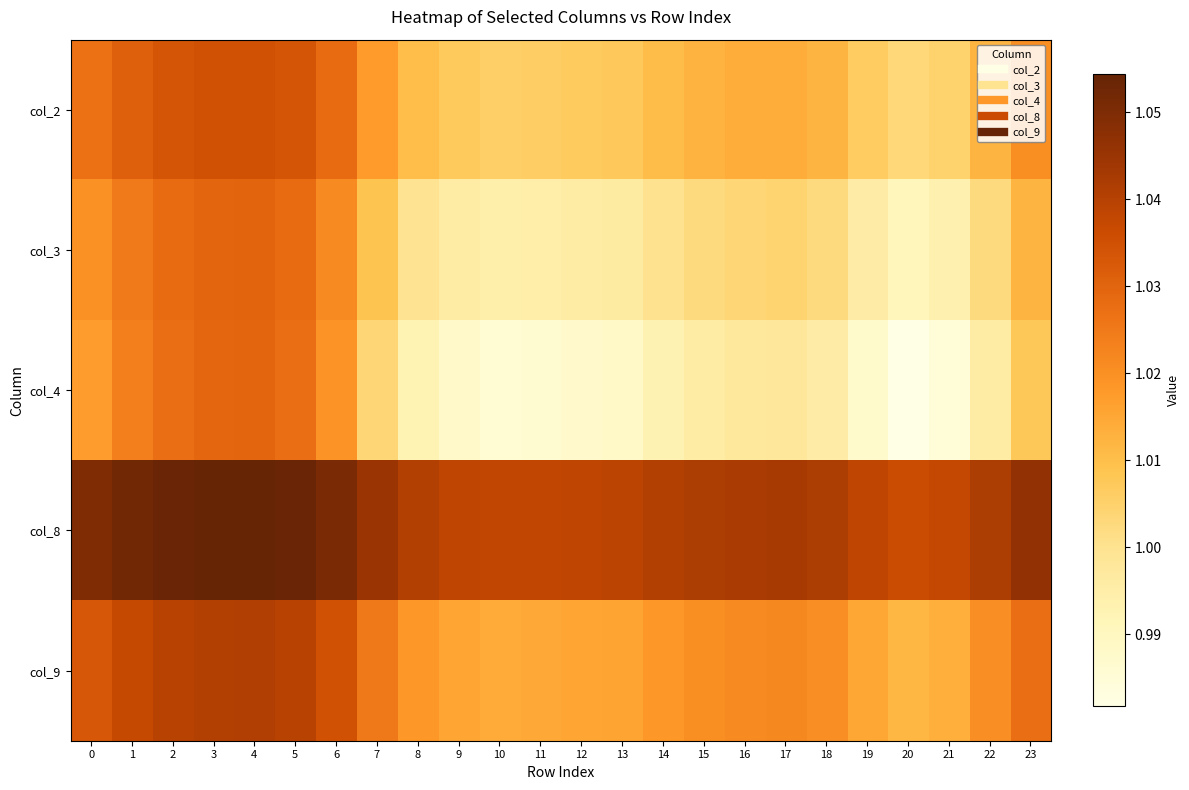

Rank the series at 8 from highest to lowest value.

col_8, col_9, col_2, col_3, col_4